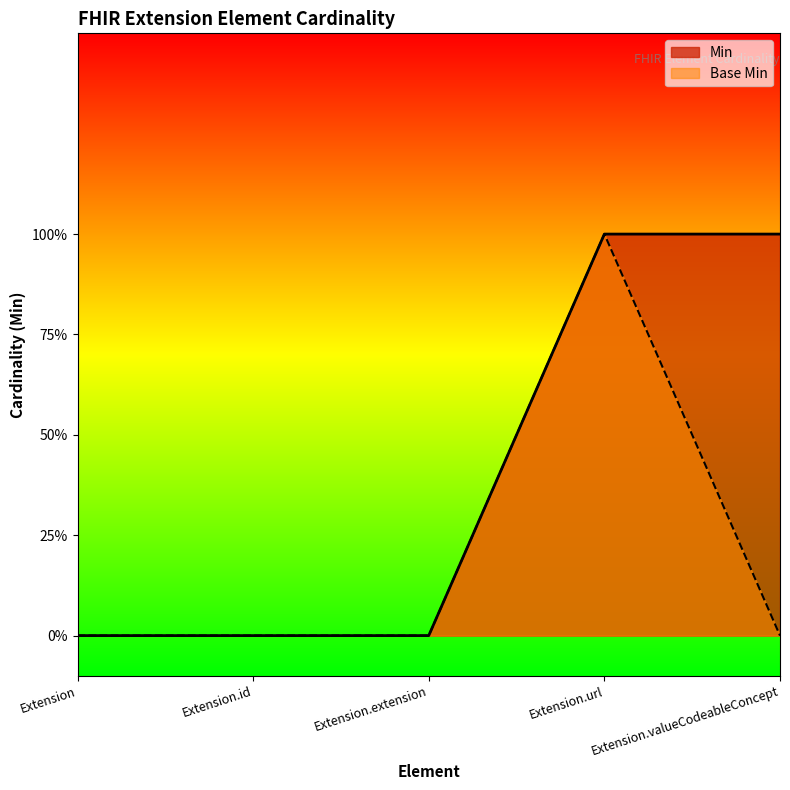

What are all the series names shown in the legend?

Min, Base Min